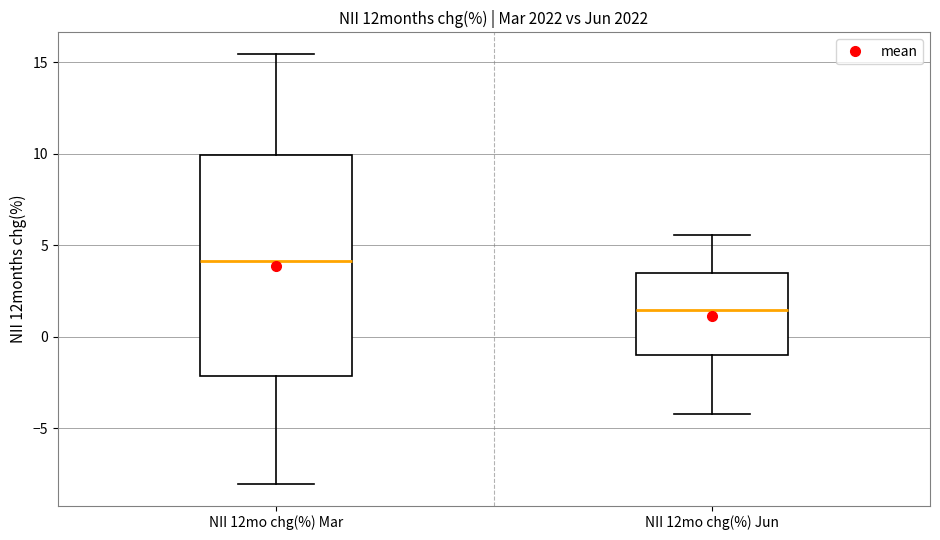

Where does the upper whisker of the box for NII 12mo chg(%) Mar end on the y-axis? The values are not printed on the chart, so give them approximately, as read against the axis.

15.5